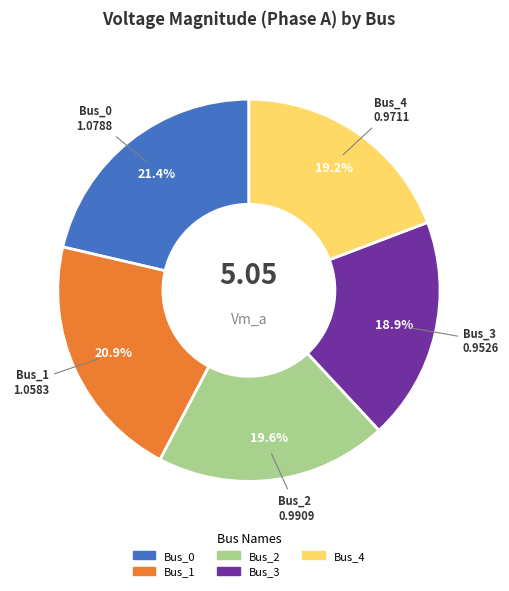

Is Bus_1 the majority of the pie?

No